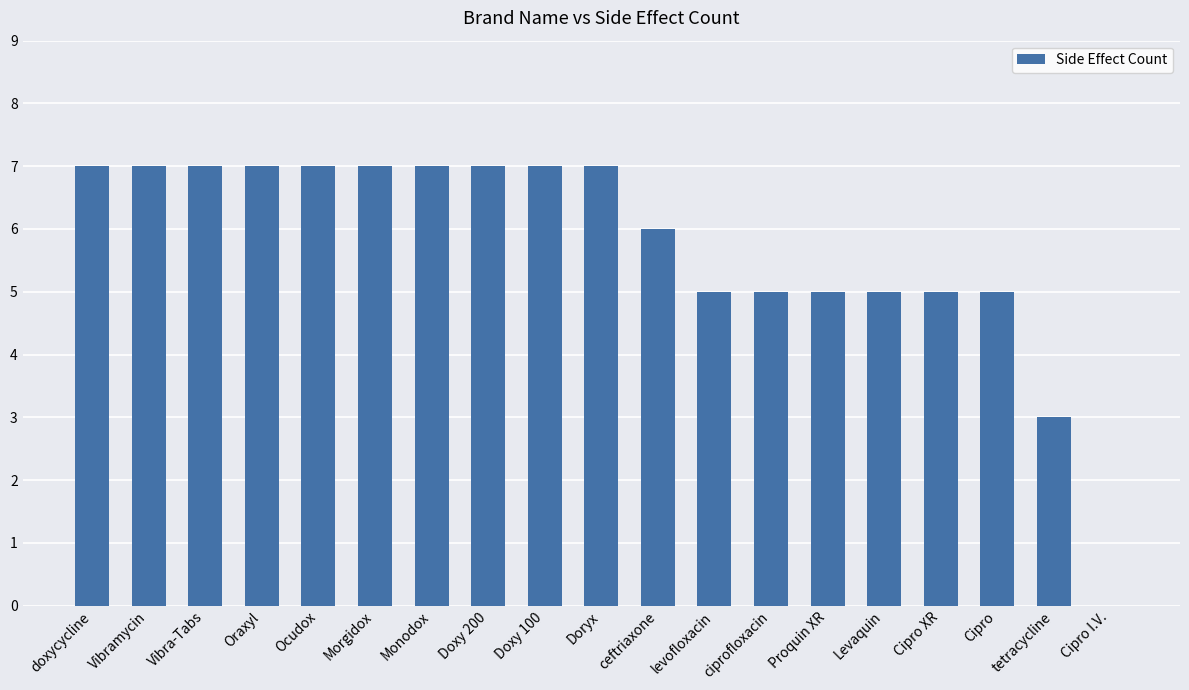

Reading left to right, what are all the values shown in this chart?

doxycycline=7	Vibramycin=7	Vibra-Tabs=7	Oraxyl=7	Ocudox=7	Morgidox=7	Monodox=7	Doxy 200=7	Doxy 100=7	Doryx=7	ceftriaxone=6	levofloxacin=5	ciprofloxacin=5	Proquin XR=5	Levaquin=5	Cipro XR=5	Cipro=5	tetracycline=3	Cipro I.V.=0